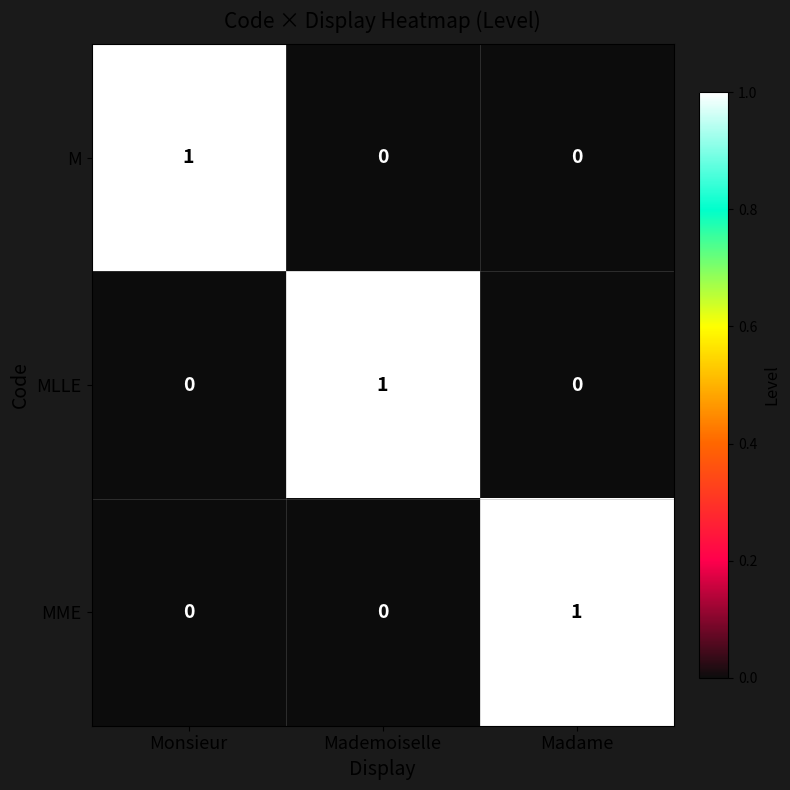

Is the value of MME at Mademoiselle greater than the value of M at Monsieur?

No